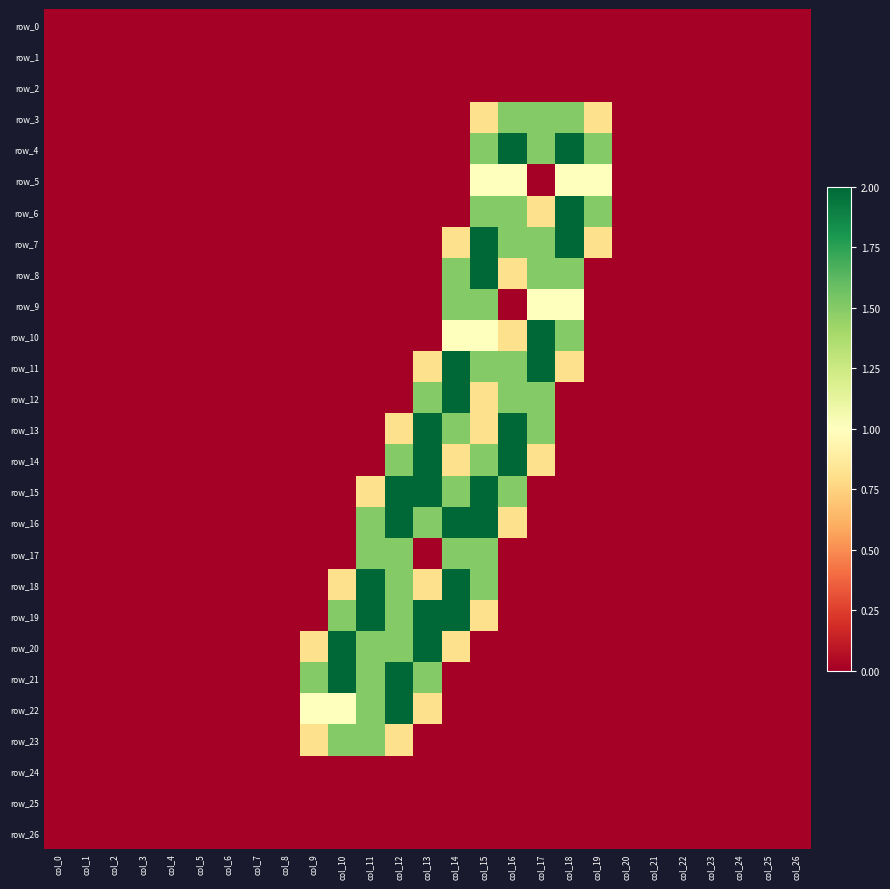

List the series in order of their peak value, lowest first.

row_0, row_1, row_2, row_24, row_25, row_26, row_5, row_3, row_9, row_17, row_23, row_4, row_6, row_7, row_8, row_10, row_11, row_12, row_13, row_14, row_15, row_16, row_18, row_19, row_20, row_21, row_22